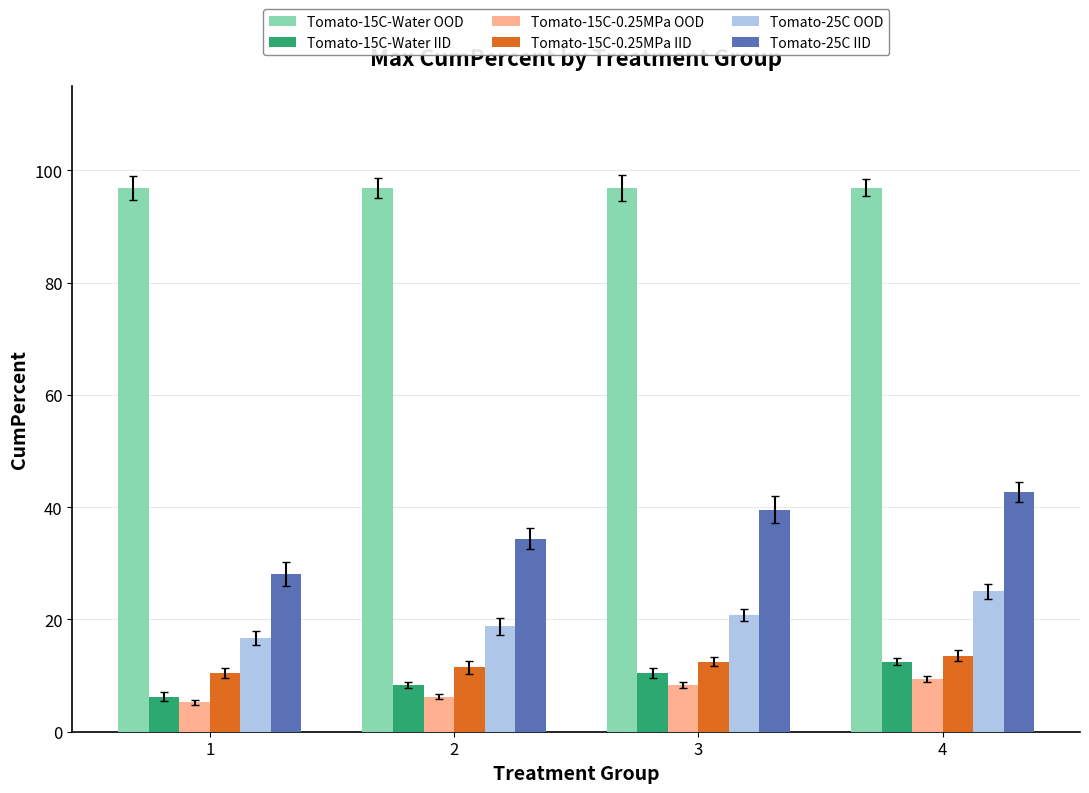

The value of Tomato-25C IID at 4 is 10.6. True or false?

False